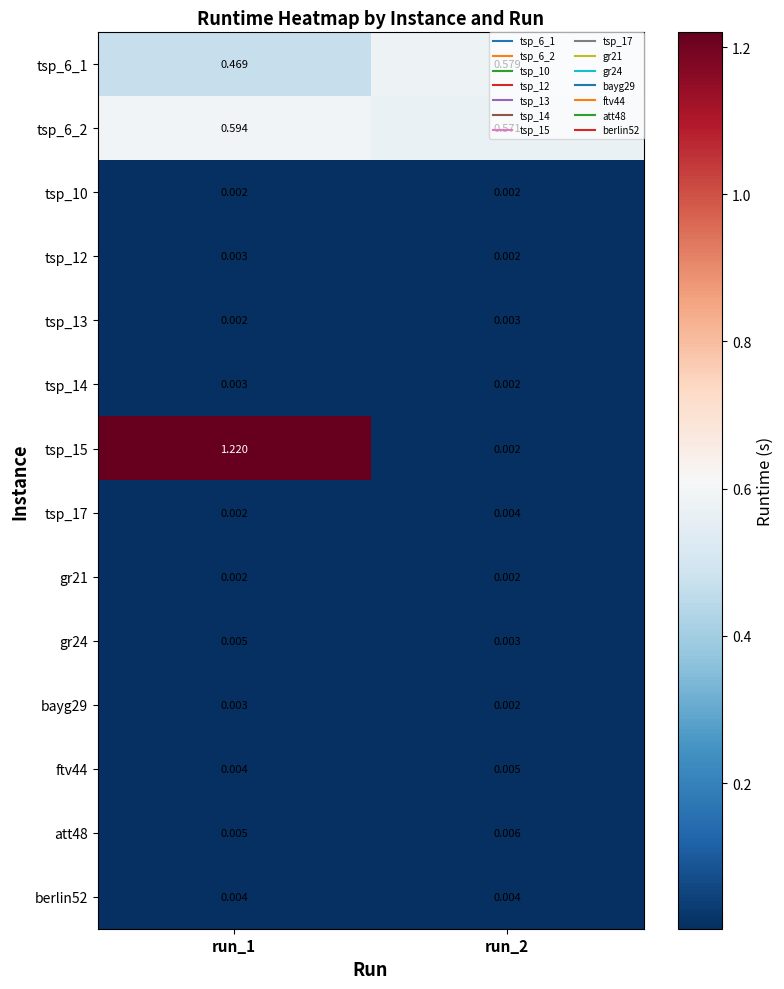

Is the value of berlin52 at run_2 greater than the value of tsp_15 at run_2?

Yes